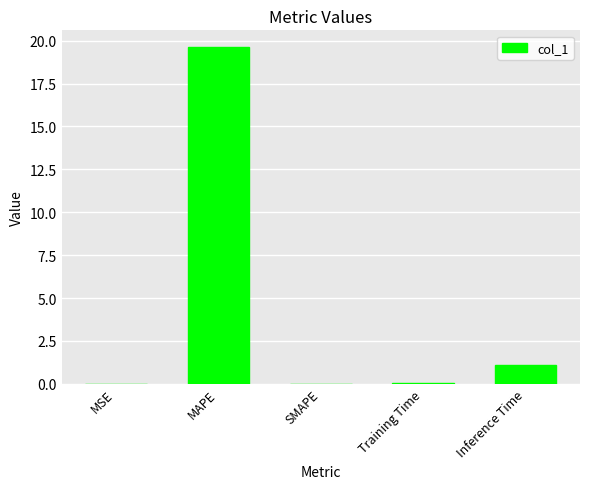

Between MSE and MAPE, which is larger?

MAPE